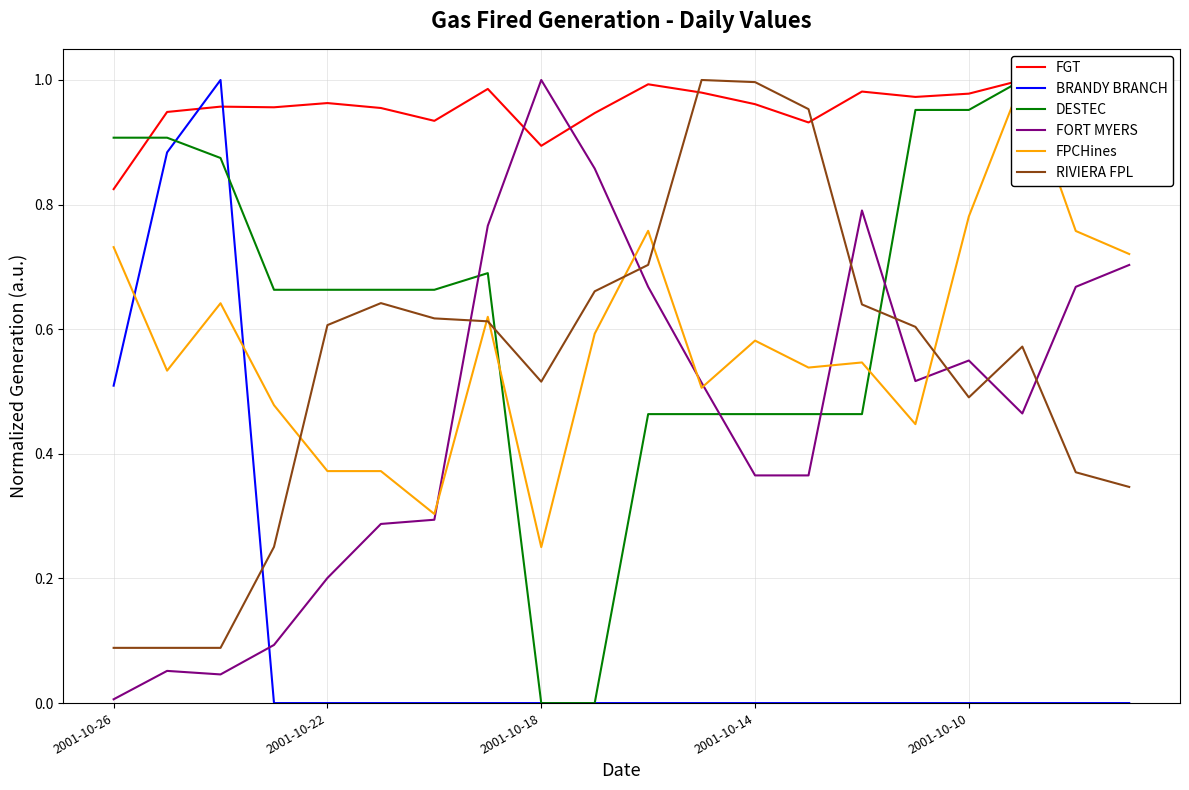

True or false: RIVIERA FPL and BRANDY BRANCH cross at least once.

True